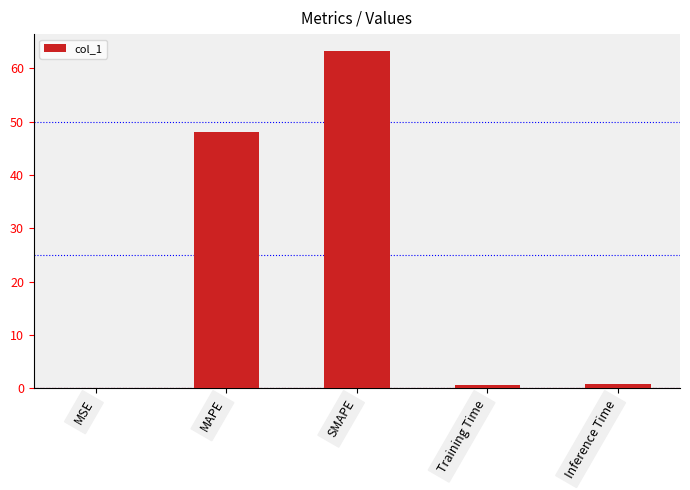

What is the approximate value at MAPE?

48.1